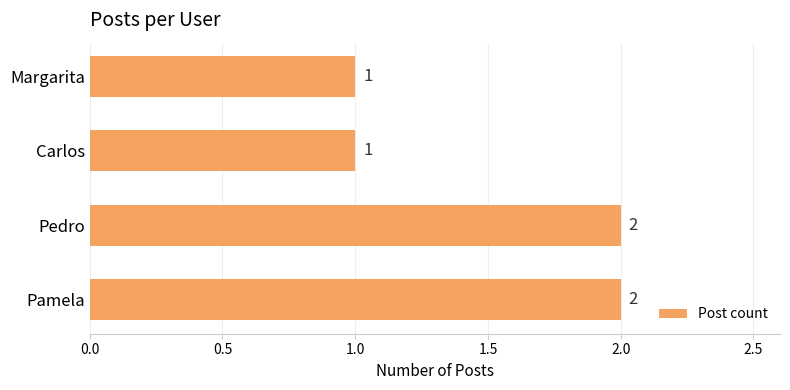

Reading bottom to top, extract all data points from this chart.

Pamela=2	Pedro=2	Carlos=1	Margarita=1